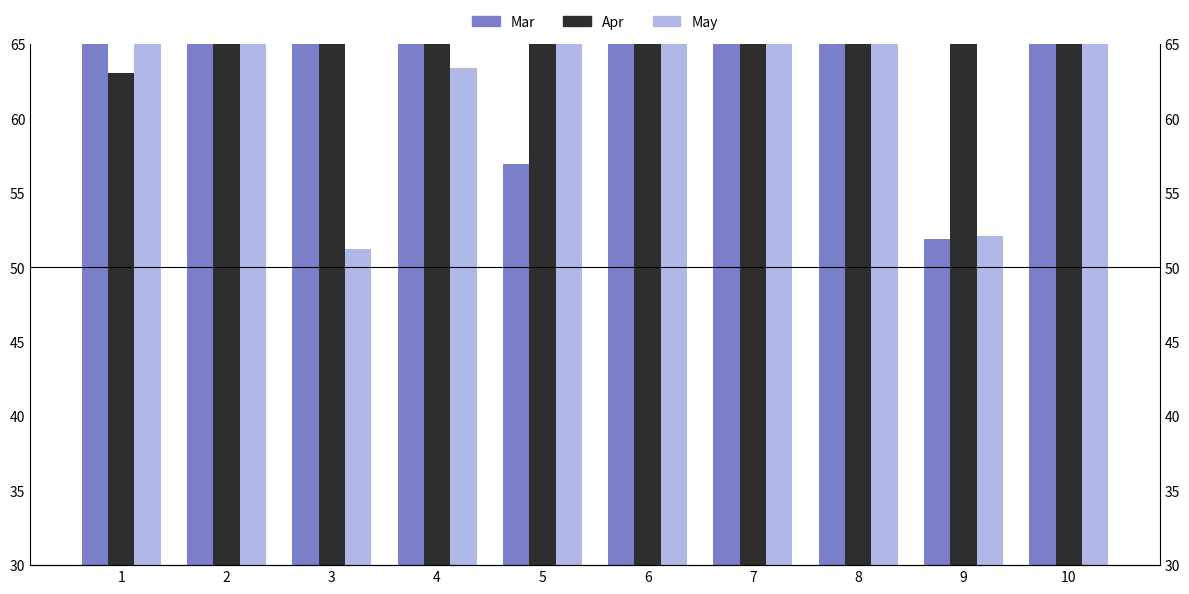

Between 1 and 7, which is larger?

1